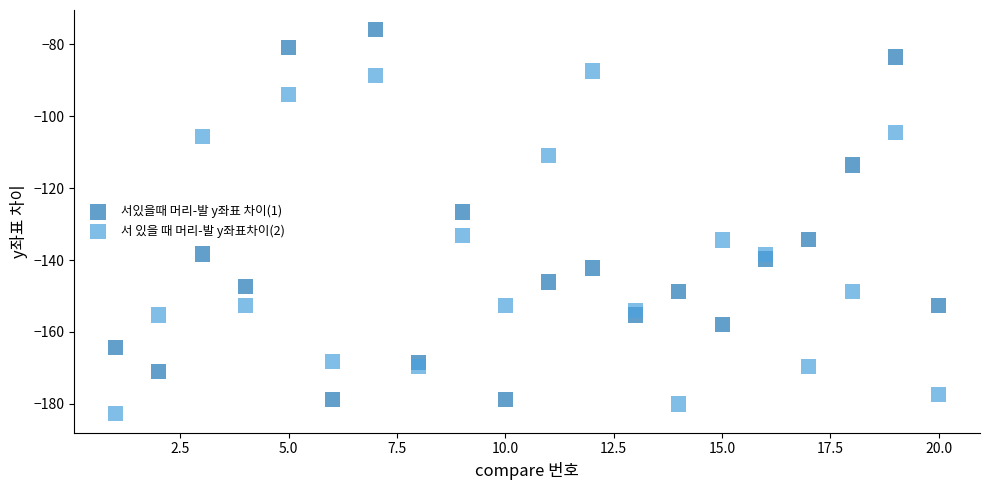

Across all series, what Y value is closest to -129?

-126.6